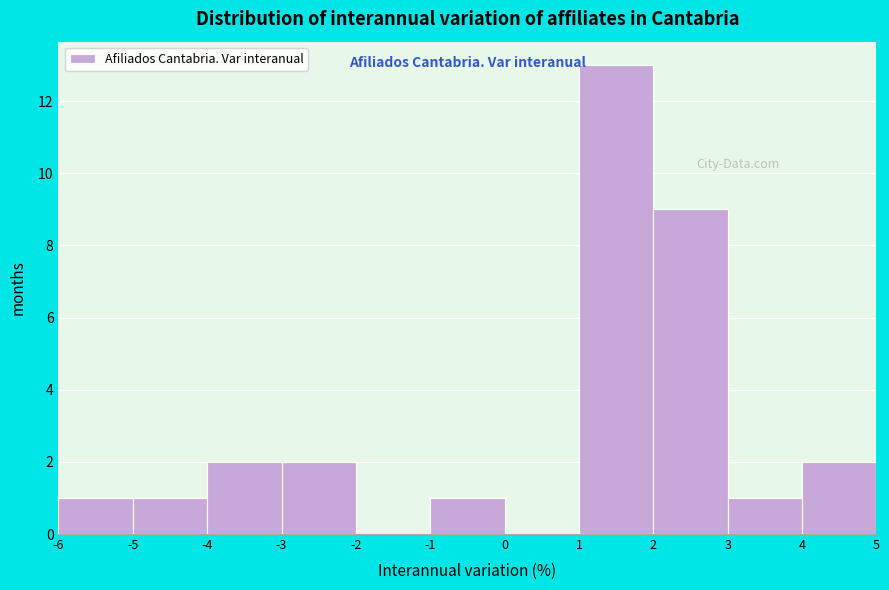

Which range on the x-axis has the tallest bar?

1 to 2